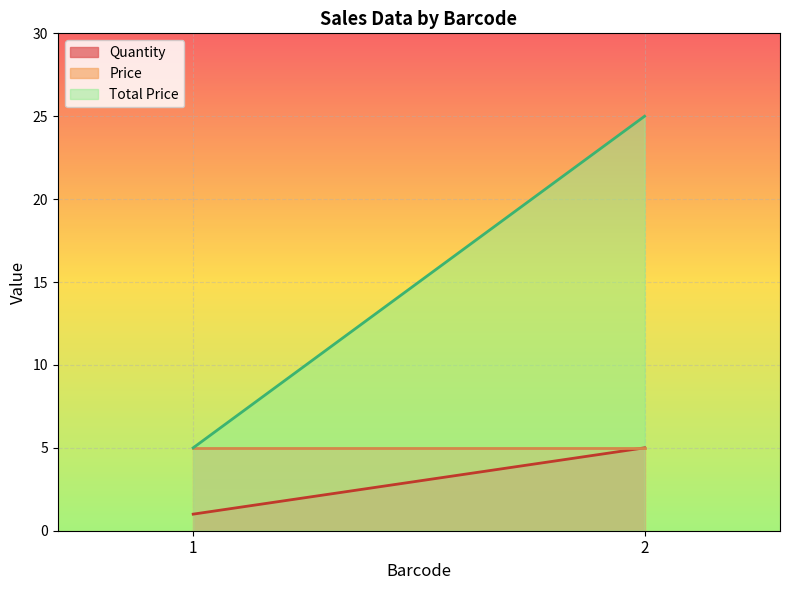

What is the sum of all Price values?

10